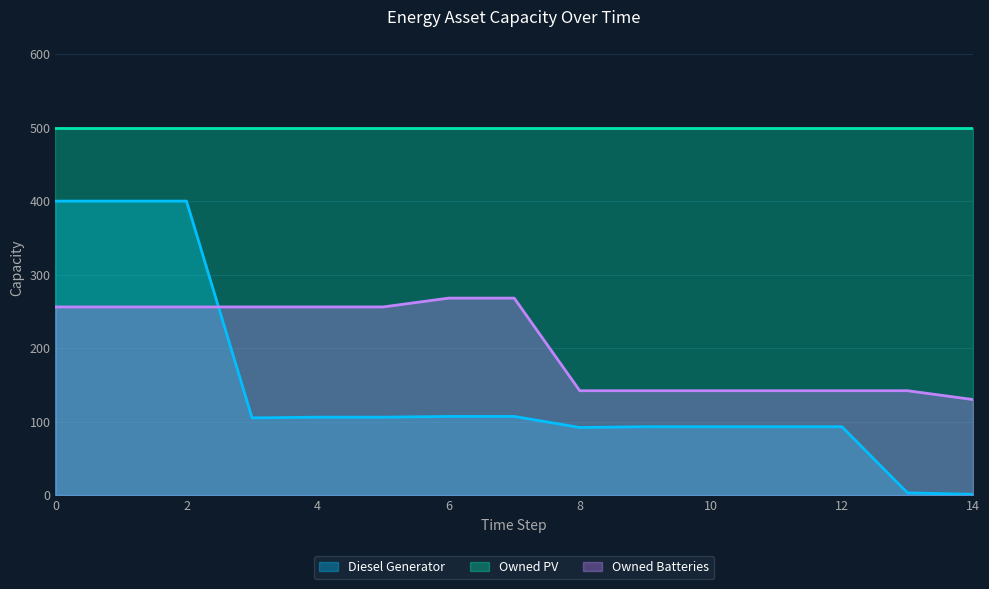

At which label does Owned Batteries reach its peak?

6